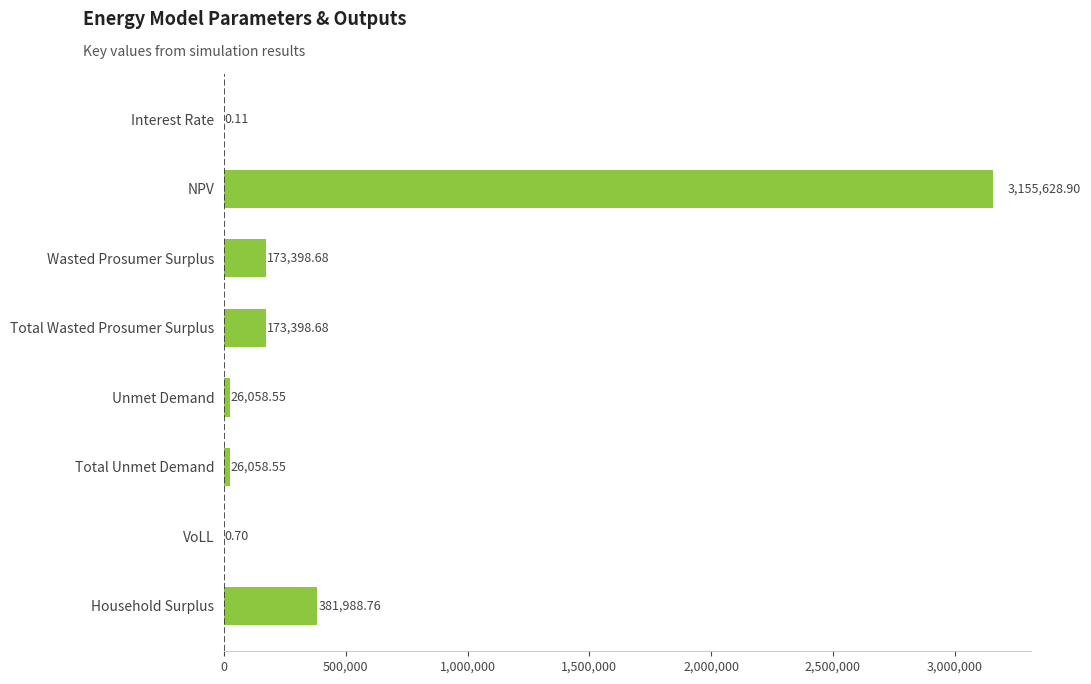

Count the number of values greater than 173398.

4